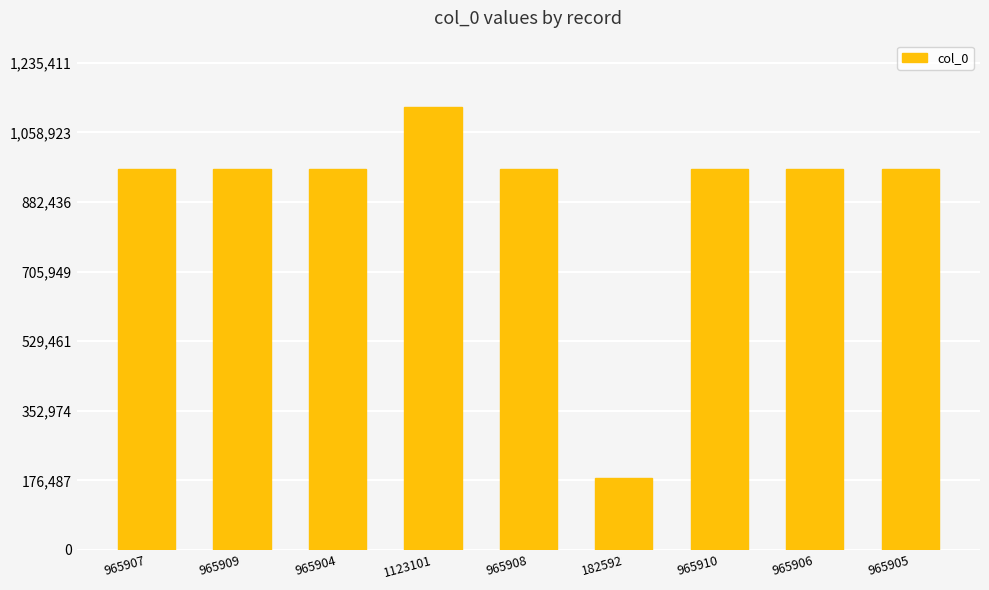

What is the change in value from 1123101 to 965908?

-157193